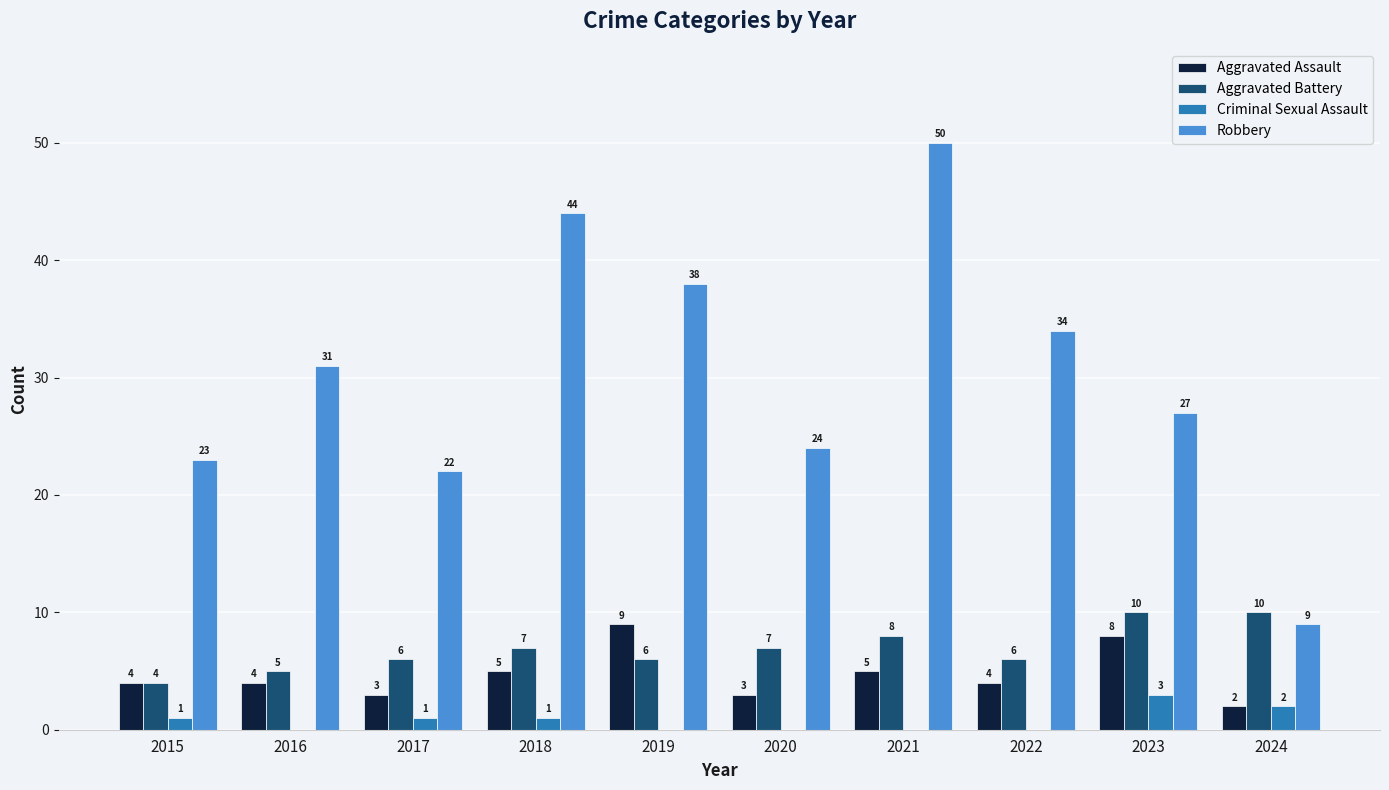

How many Criminal Sexual Assault values are between 0 and 1?

8